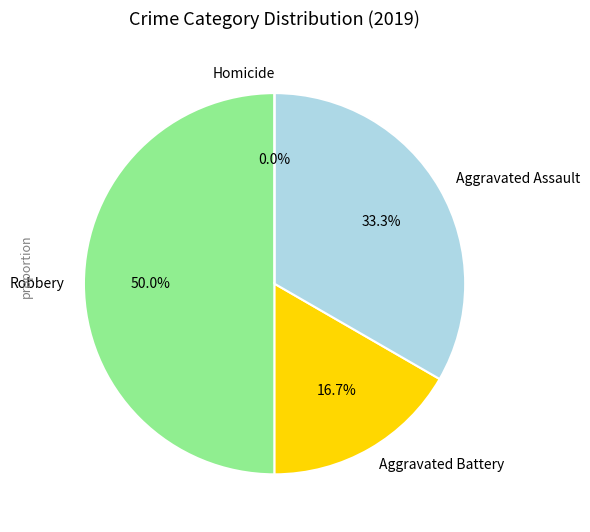

Does Aggravated Assault represent more than half of the total?

No